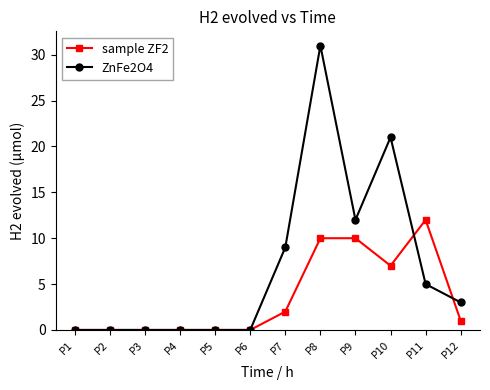

True or false: ZnFe2O4 has more than 1 points higher than both neighbors.

True